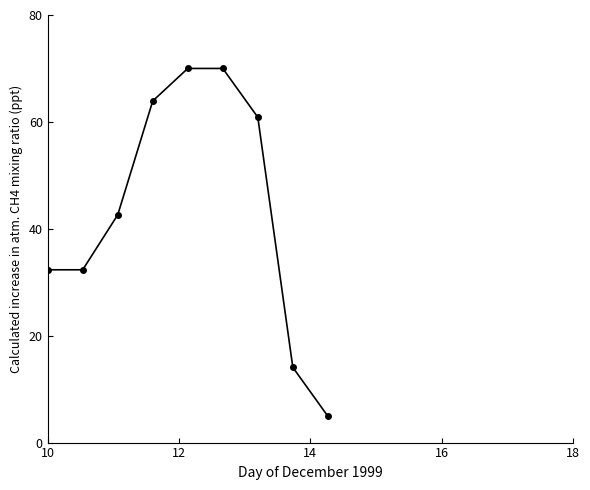

What is the maximum value shown in the chart?

70.0